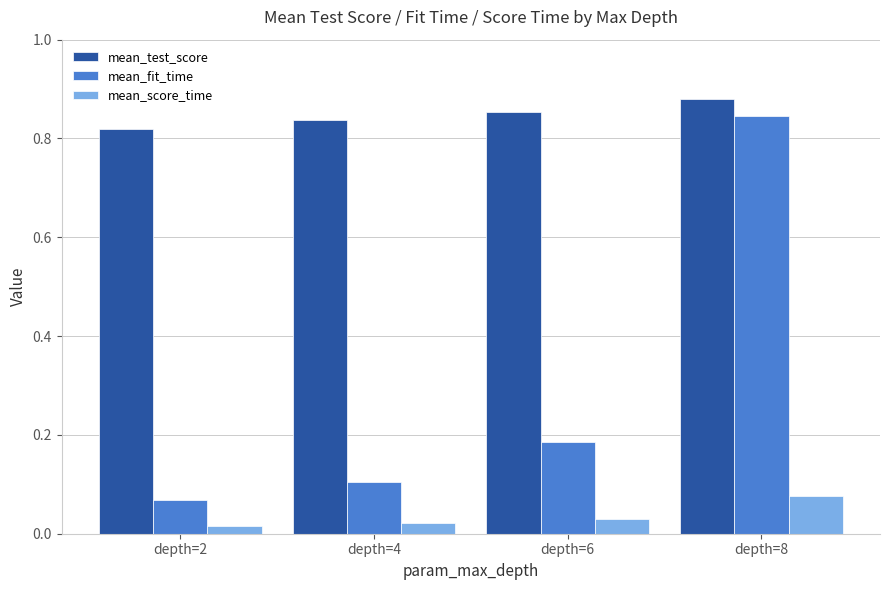

What are all the series names shown in the legend?

mean_test_score, mean_fit_time, mean_score_time